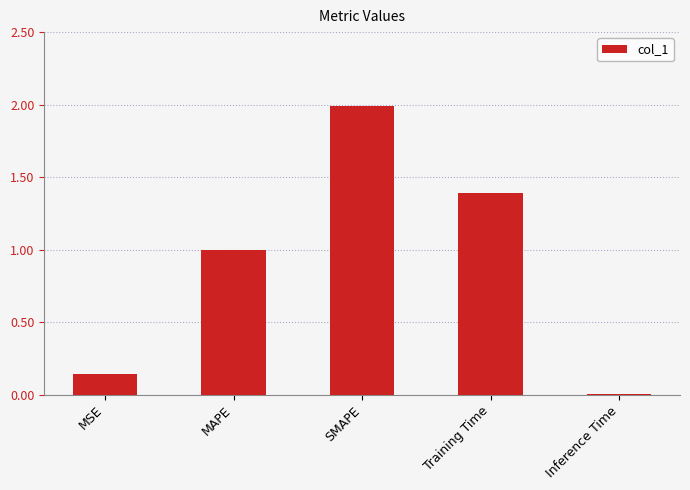

What is the label of the 4th bar from the right?

MAPE